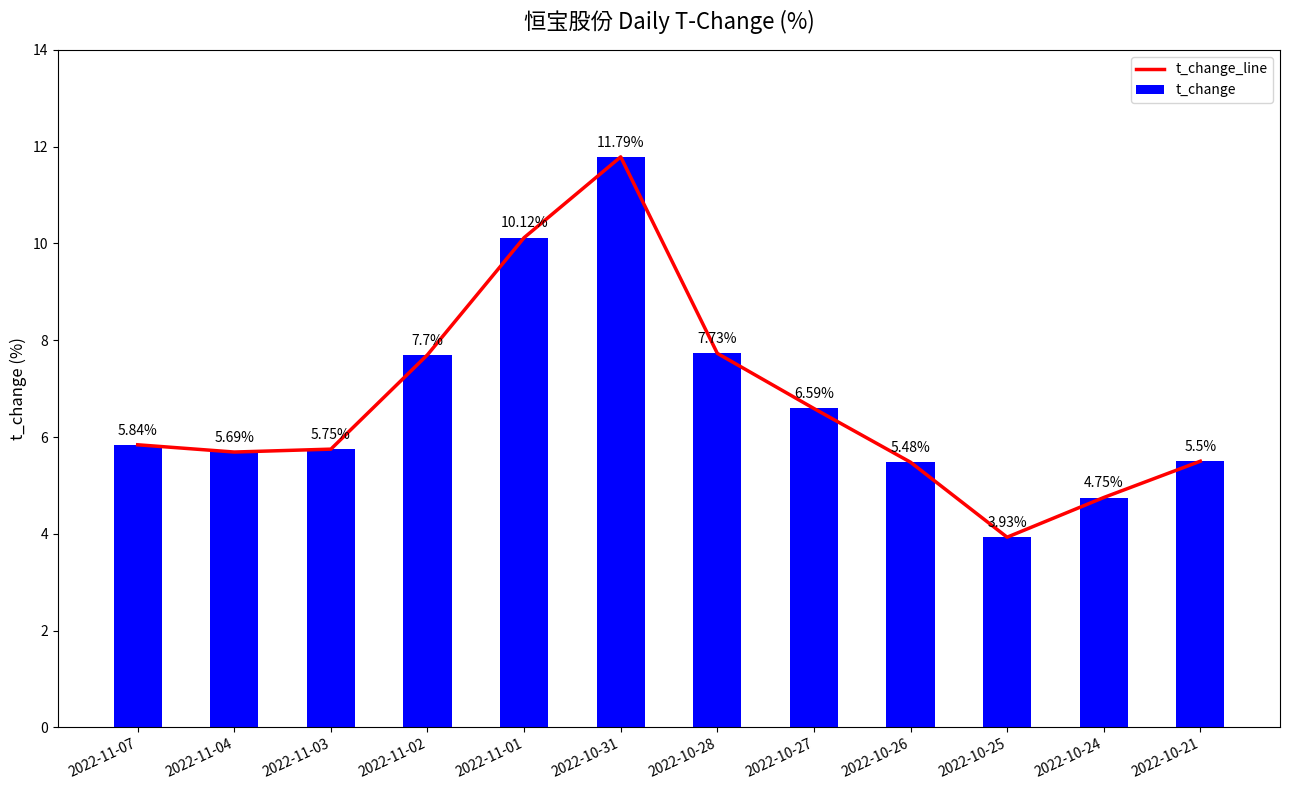

Reading left to right, extract all data points from this chart.

t_change_line: 2022-11-07=5.8	2022-11-04=5.7	2022-11-03=5.8	2022-11-02=7.7	2022-11-01=10.1	2022-10-31=11.8	2022-10-28=7.7	2022-10-27=6.6	2022-10-26=5.5	2022-10-25=3.9	2022-10-24=4.8	2022-10-21=5.5
t_change: 2022-11-07=5.8	2022-11-04=5.7	2022-11-03=5.8	2022-11-02=7.7	2022-11-01=10.1	2022-10-31=11.8	2022-10-28=7.7	2022-10-27=6.6	2022-10-26=5.5	2022-10-25=3.9	2022-10-24=4.8	2022-10-21=5.5